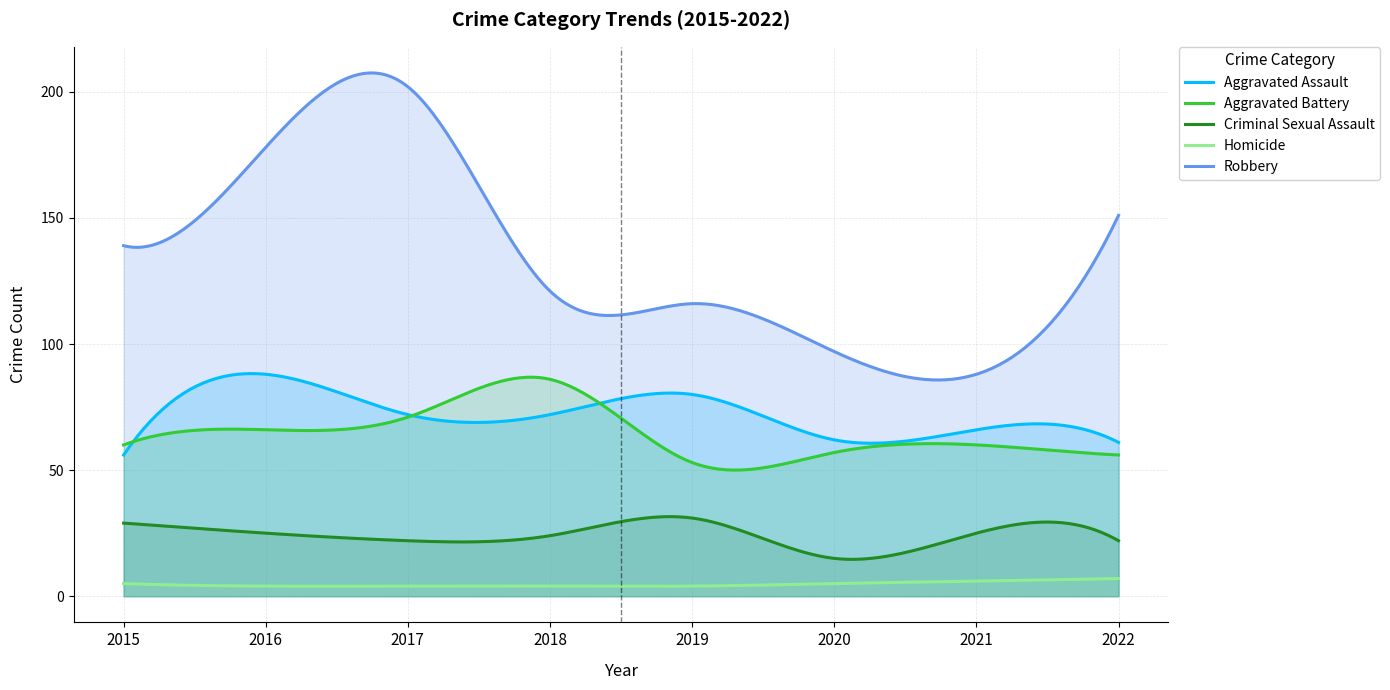

Reading left to right, transcribe all the data shown in this chart.

Aggravated Assault: 2015=56	2016=88	2017=72	2018=72	2019=80	2020=62	2021=66	2022=61
Aggravated Battery: 2015=60	2016=66	2017=71	2018=86	2019=53	2020=57	2021=60	2022=56
Criminal Sexual Assault: 2015=29	2016=25	2017=22	2018=24	2019=31	2020=15	2021=25	2022=22
Homicide: 2015=5	2016=4	2017=4	2018=4	2019=4	2020=5	2021=6	2022=7
Robbery: 2015=139	2016=178	2017=202	2018=121	2019=116	2020=97	2021=88	2022=151